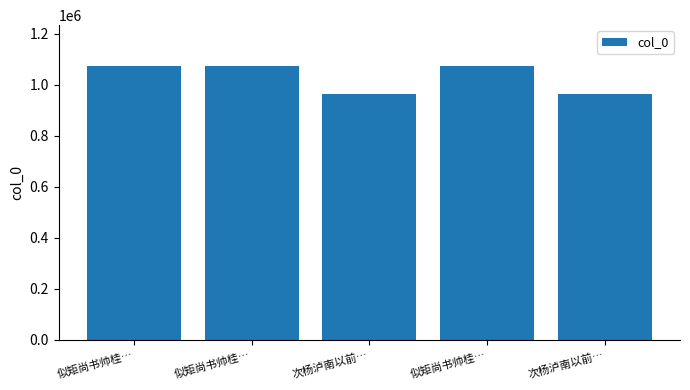

Approximately how many times larger is the value at 似矩尚书帅桂… compared to 似矩尚书帅桂…?

1.0